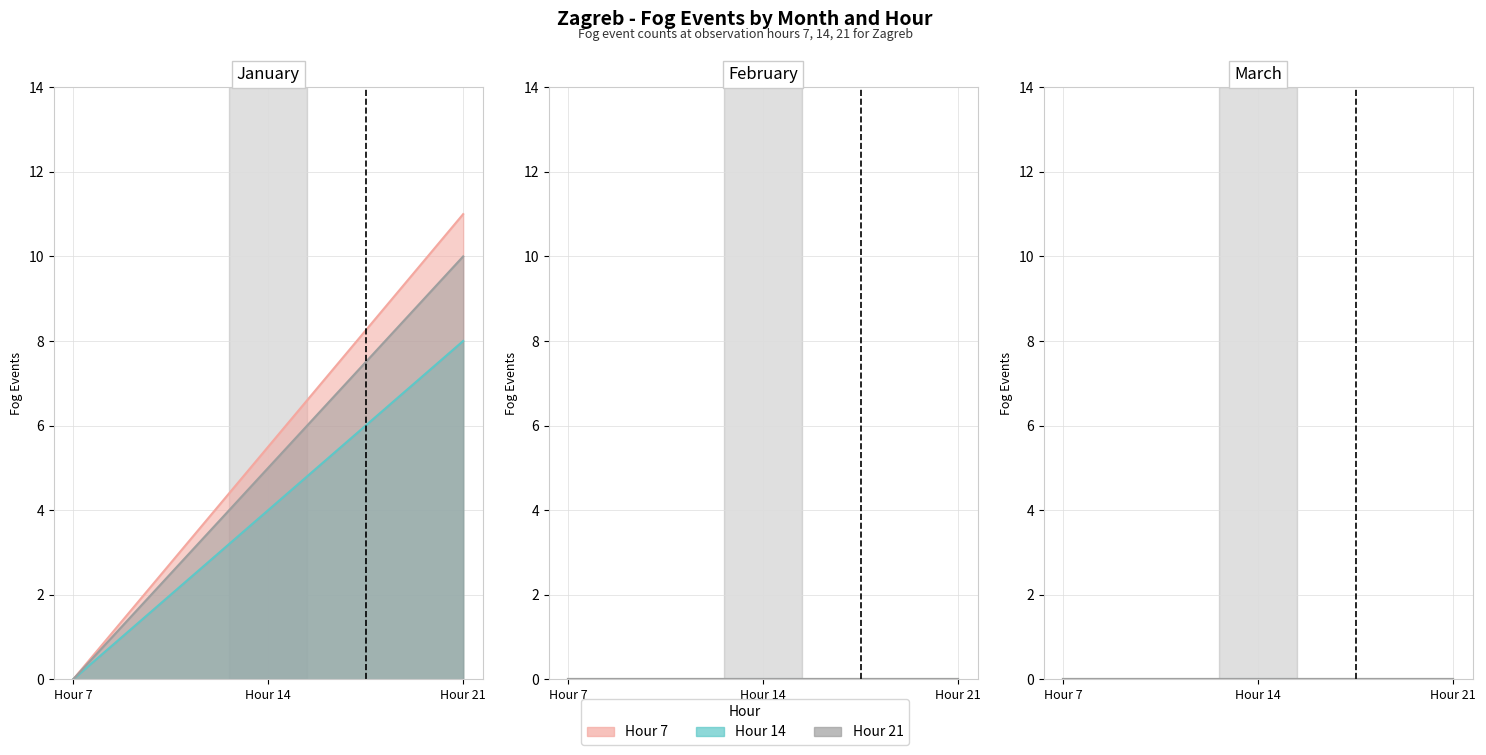

How many lines are shown in the chart?

3